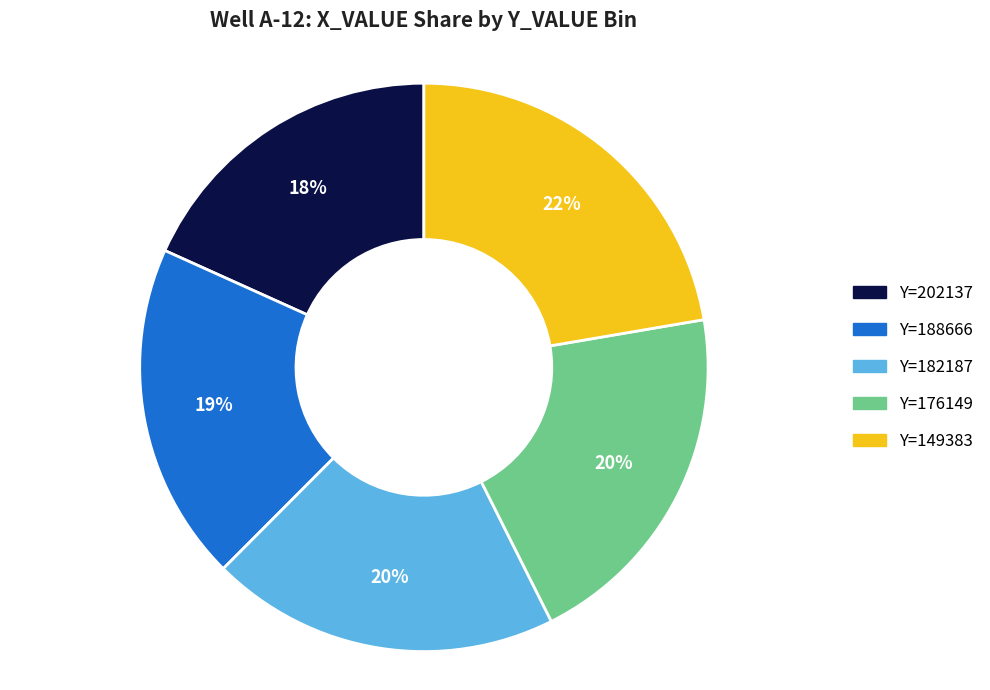

What percentage is the Y=182187 slice, to the nearest percent?

20%